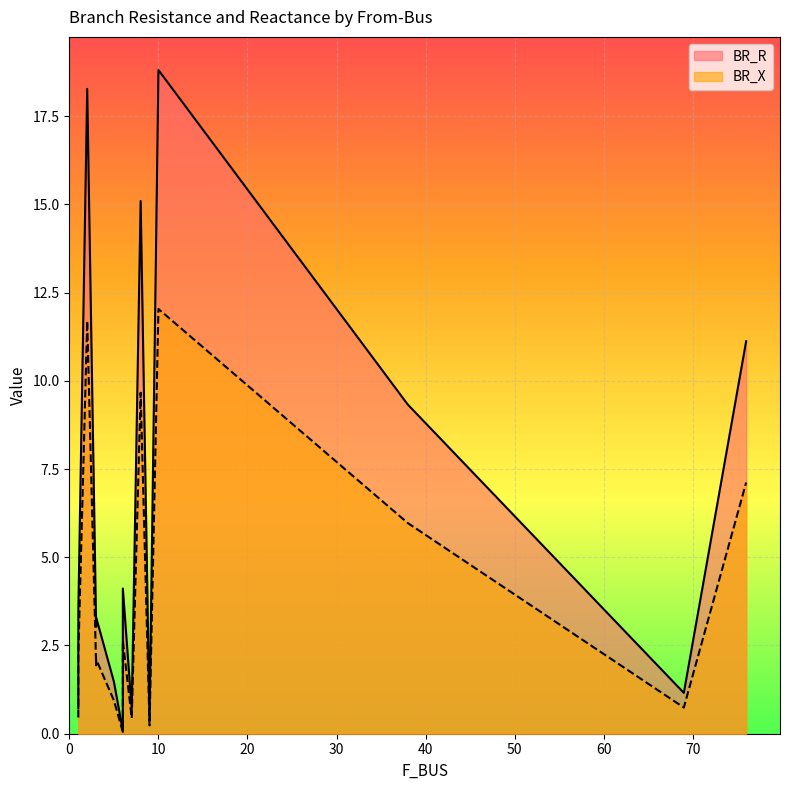

At how many categories does at least one series exceed 14?

3